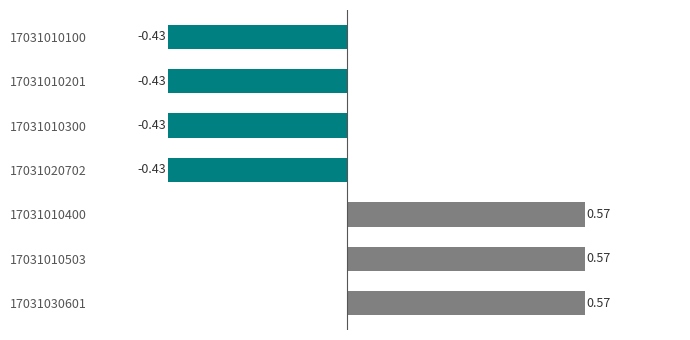

Which has a higher value, 17031010100 or 17031010400?

17031010400